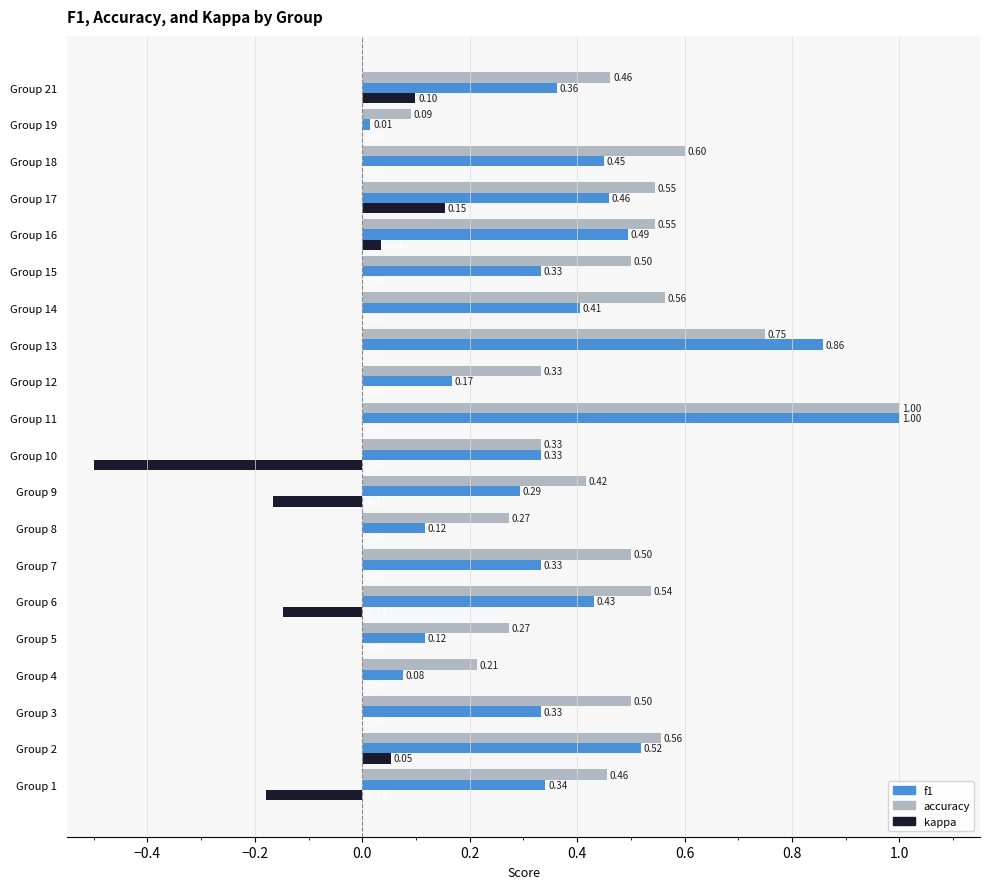

Which series has the largest total across all categories?

accuracy